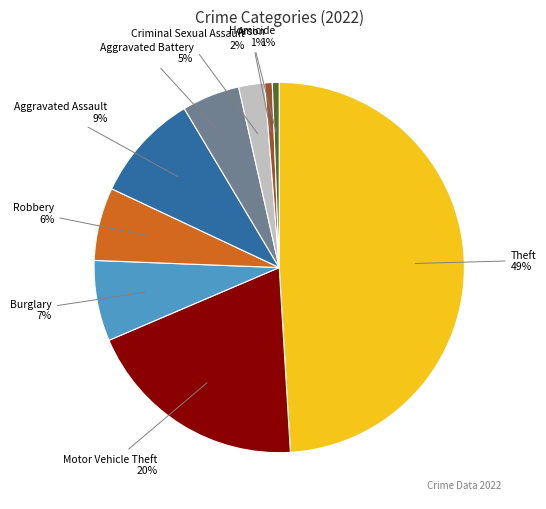

Is there a majority slice in this chart?

No